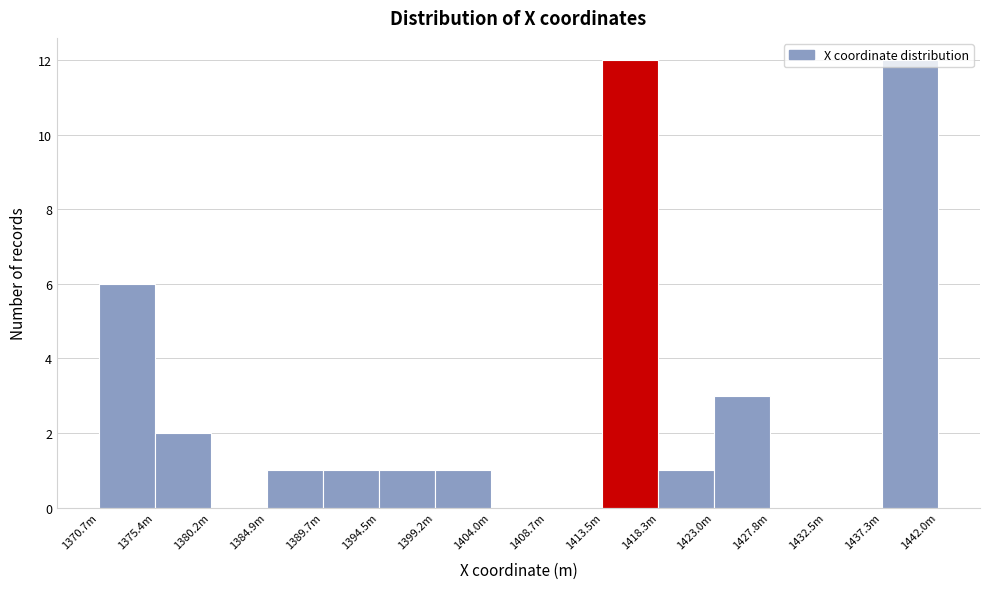

The chart shows a value of 0 at 1380.2m. True or false?

True